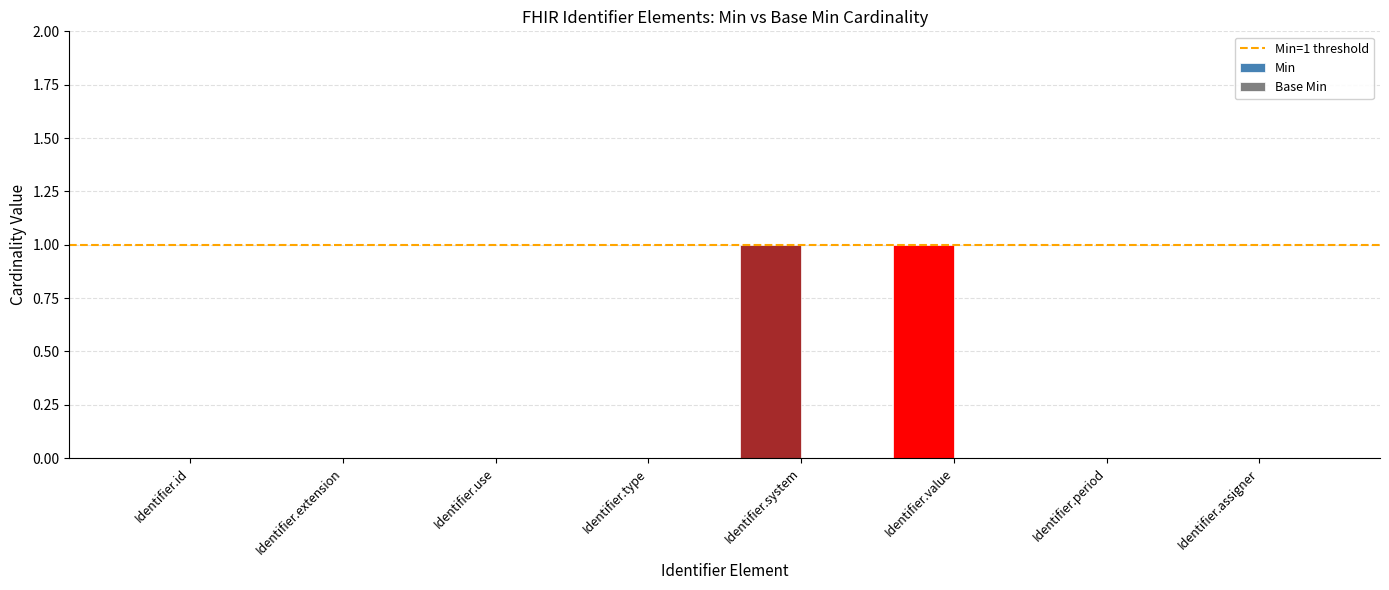

Is it true that the value at Identifier.system is 1?

True